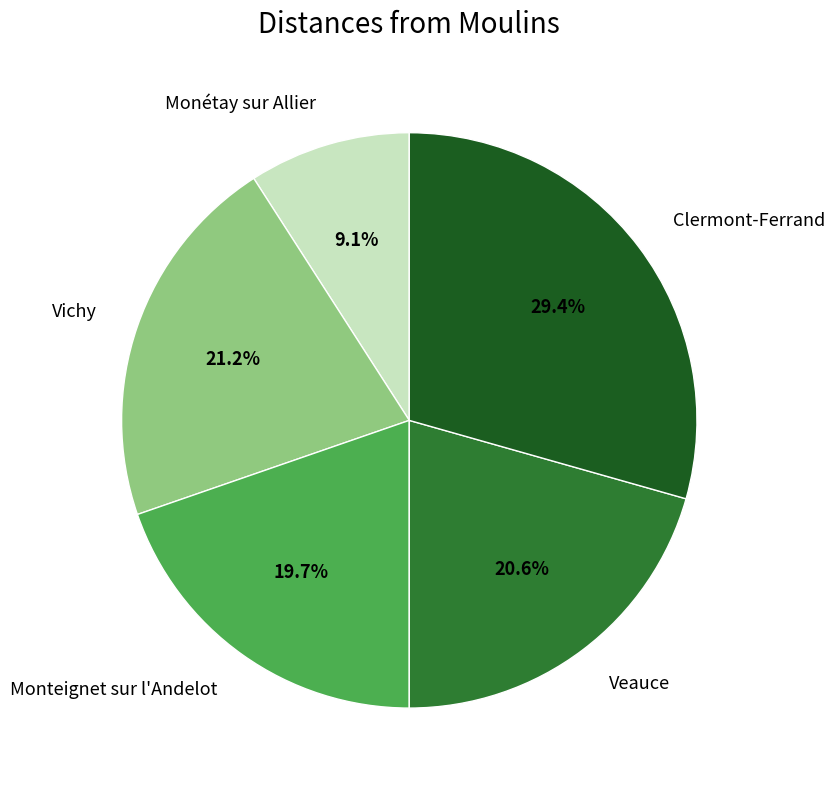

Which category has the biggest portion of the pie?

Clermont-Ferrand